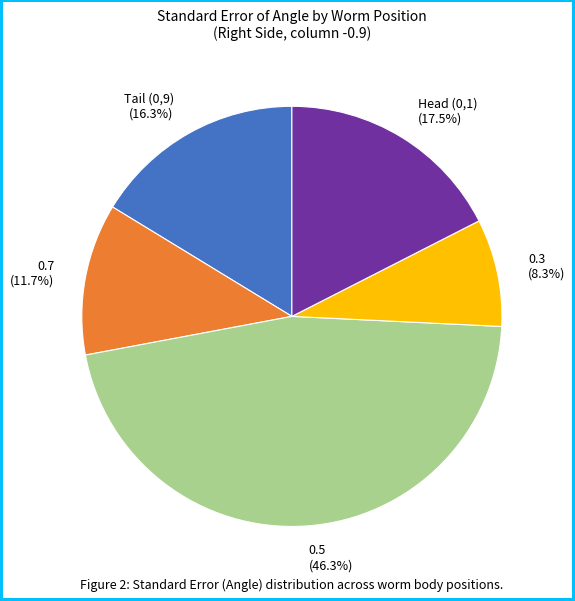

What percentage is NOT represented by 0.3?

91.7%